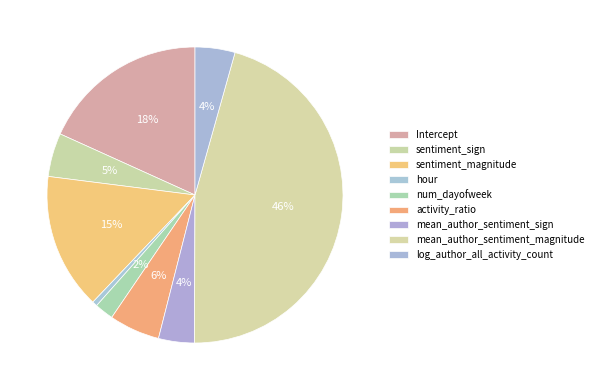

How many segments does this pie chart have?

9